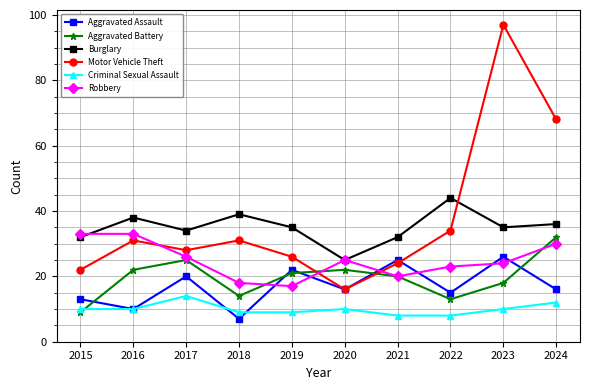

Reading left to right, list all the values displayed in this chart.

Aggravated Assault: 13	10	20	7	22	16	25	15	26	16
Aggravated Battery: 9	22	25	14	21	22	20	13	18	32
Burglary: 32	38	34	39	35	25	32	44	35	36
Motor Vehicle Theft: 22	31	28	31	26	16	24	34	97	68
Criminal Sexual Assault: 10	10	14	9	9	10	8	8	10	12
Robbery: 33	33	26	18	17	25	20	23	24	30